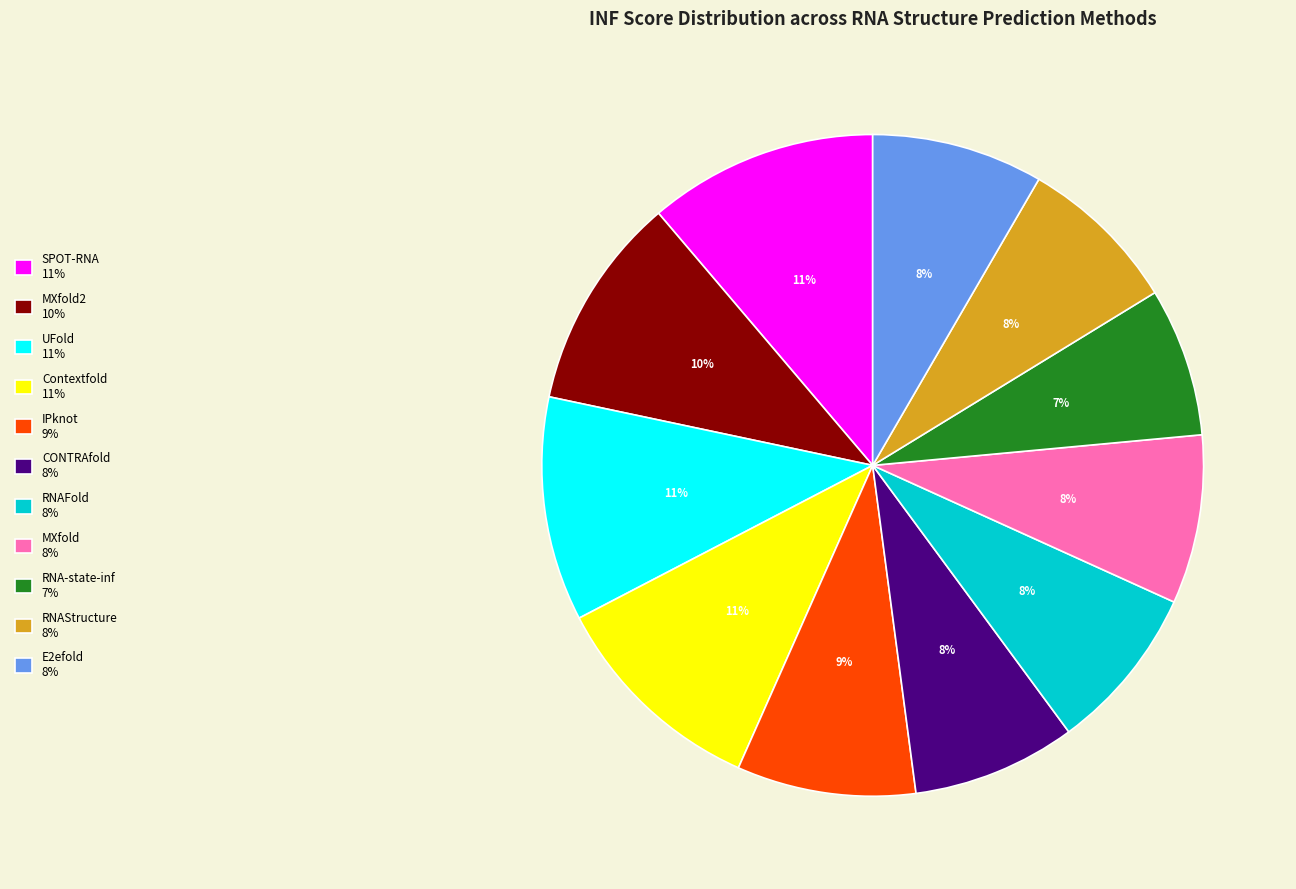

How many slices are in this pie chart?

11